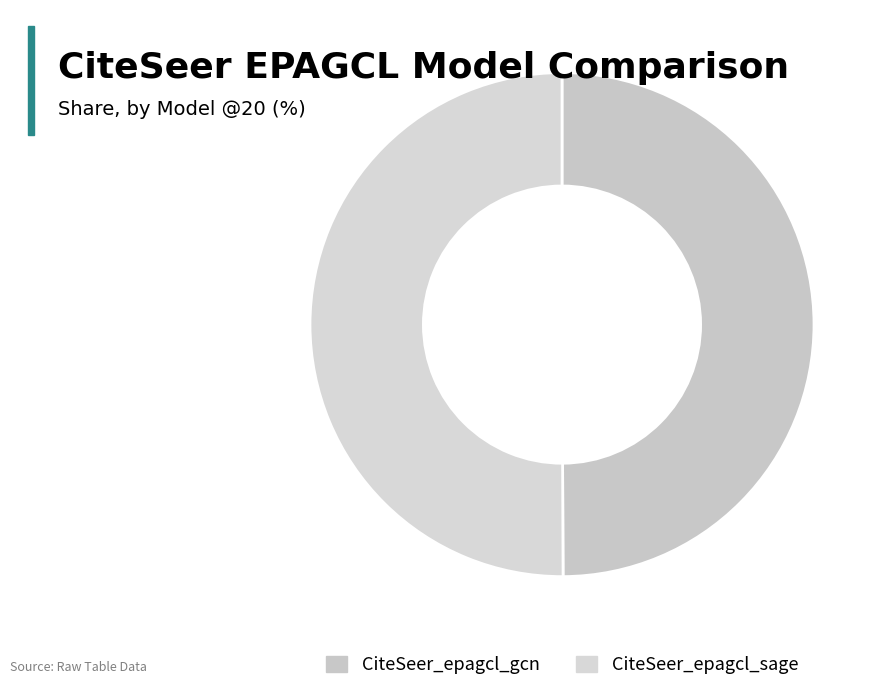

How many segments does this pie chart have?

2